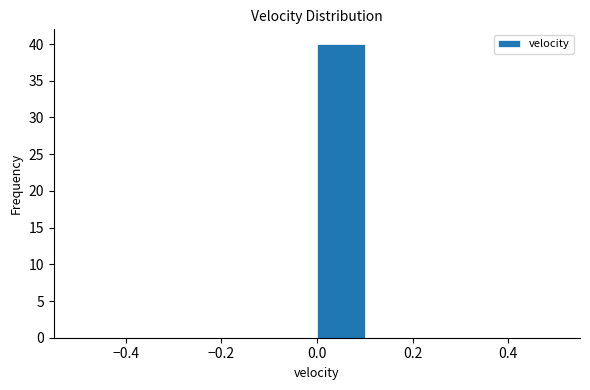

Which range on the x-axis has the tallest bar?

0.0 to 0.1